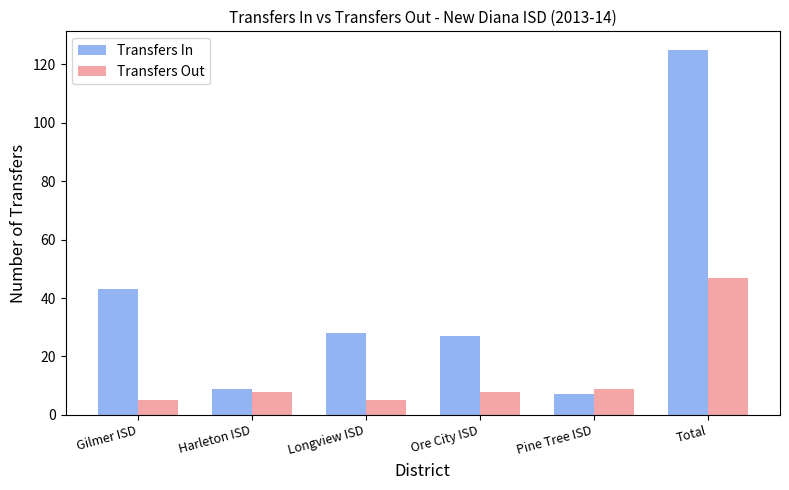

List the series in order of their peak value, lowest first.

Transfers Out, Transfers In